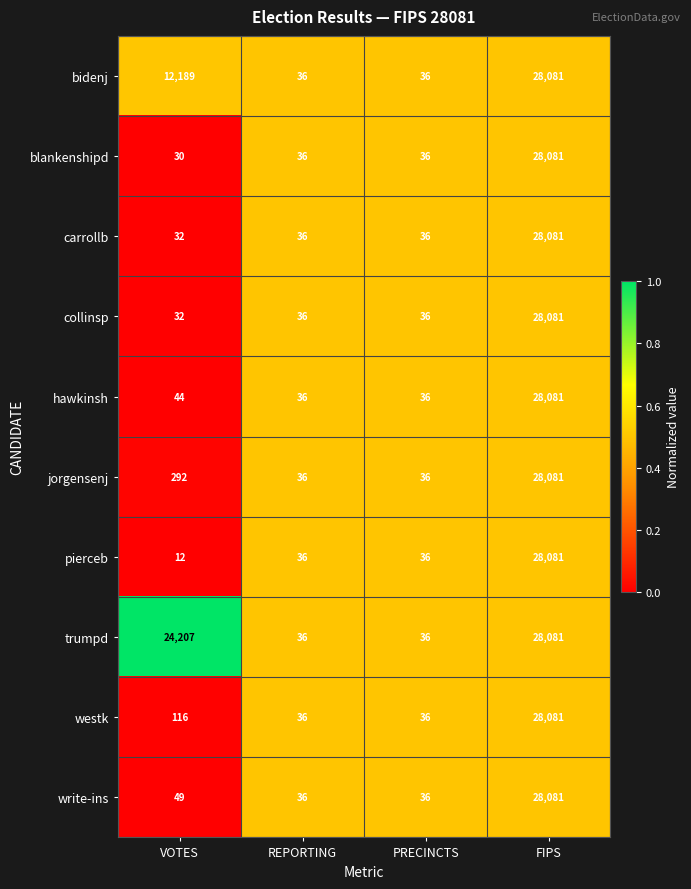

Which category has the lowest value across all series?

VOTES